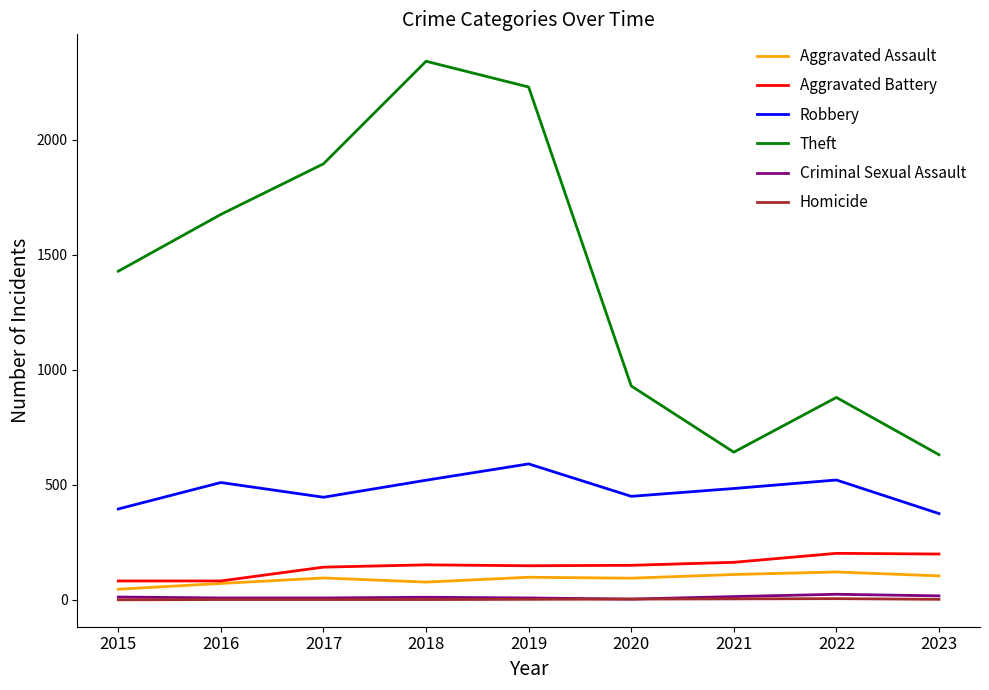

Is this an area chart (filled region under the line)?

No